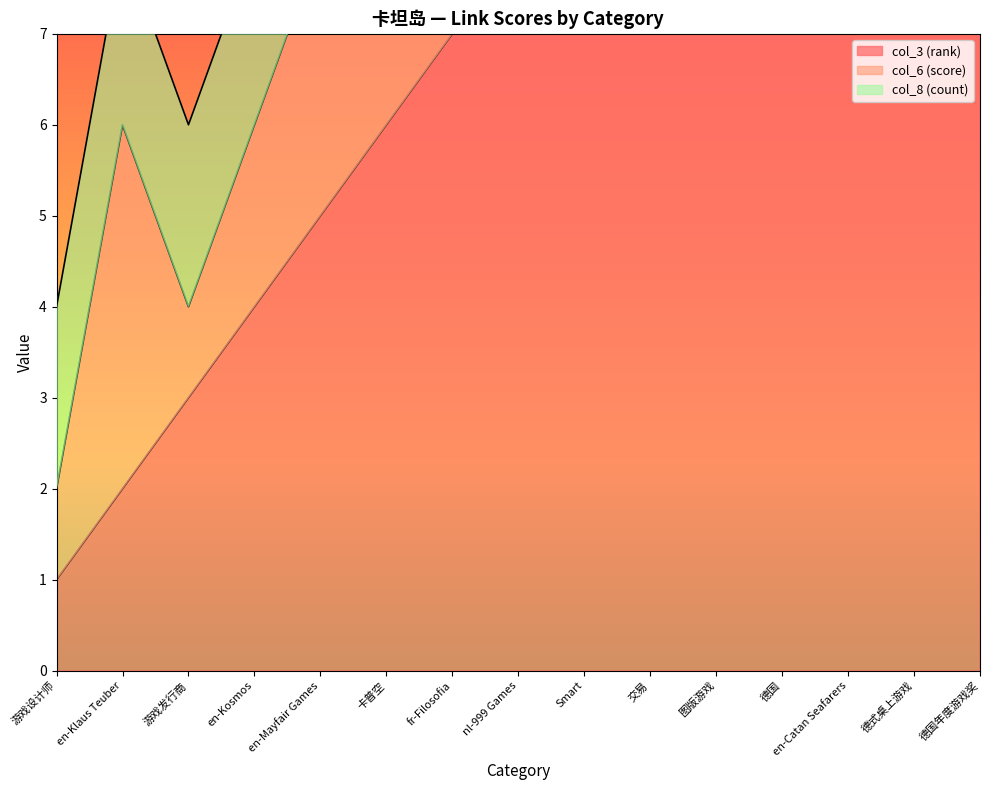

Reading left to right, extract all data points from this chart.

col_3 (rank): 游戏设计师=1	en-Klaus Teuber=2	游戏发行商=3	en-Kosmos=4	en-Mayfair Games=5	卡普空=6	fr-Filosofia=7	nl-999 Games=8	Smart=9	交易=10	图版游戏=11	德国=12	en-Catan Seafarers=13	德式桌上游戏=14	德国年度游戏奖=15
col_6 (score): 游戏设计师=1	en-Klaus Teuber=4	游戏发行商=1	en-Kosmos=2	en-Mayfair Games=3	卡普空=2	fr-Filosofia=2	nl-999 Games=2	Smart=1	交易=1	图版游戏=1	德国=6	en-Catan Seafarers=3	德式桌上游戏=1	德国年度游戏奖=1
col_8 (count): 游戏设计师=2	en-Klaus Teuber=2	游戏发行商=2	en-Kosmos=2	en-Mayfair Games=2	卡普空=2	fr-Filosofia=2	nl-999 Games=2	Smart=2	交易=2	图版游戏=2	德国=2	en-Catan Seafarers=2	德式桌上游戏=2	德国年度游戏奖=2